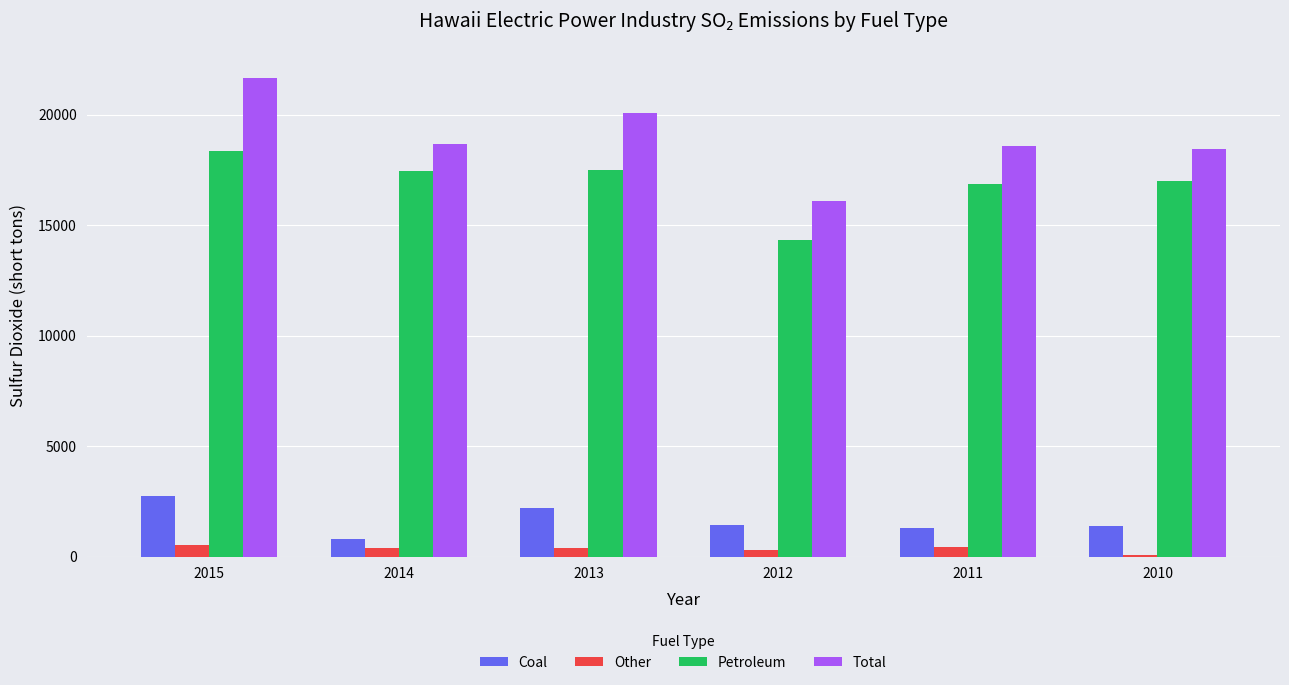

What is the difference between the highest and lowest values at 2010?

18364